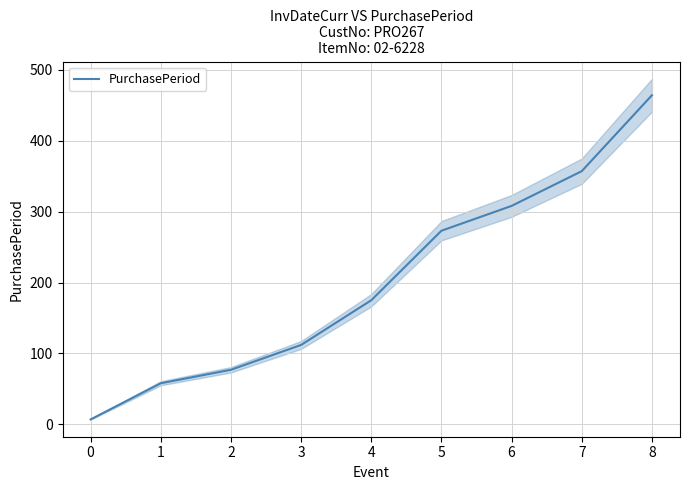

What is the value of the 7th point from the left?

308